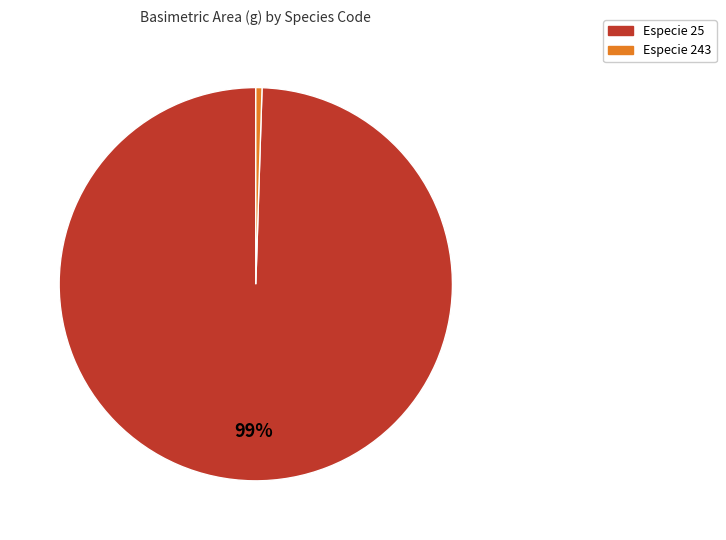

To the nearest percent, what is the average slice percentage?

50%